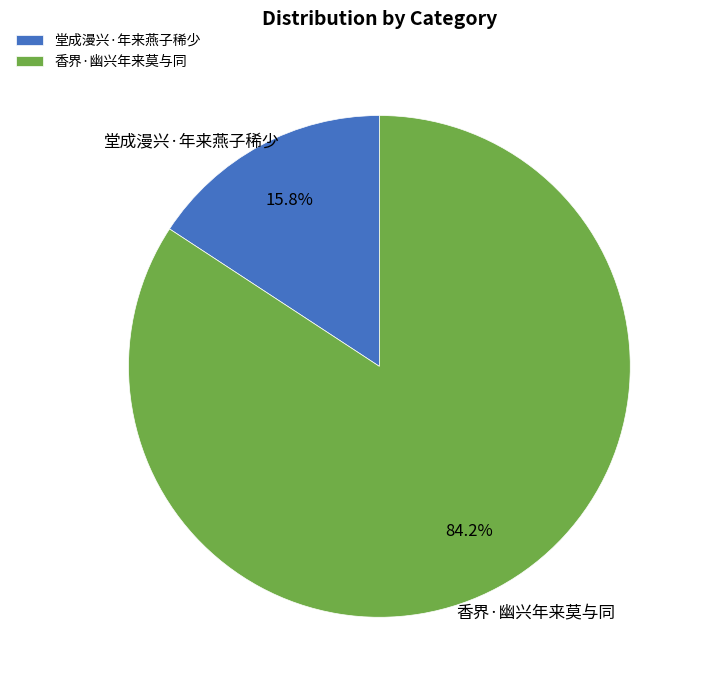

Combined, what portion of the pie is 堂成漫兴·年来燕子稀少 and 香界·幽兴年来莫与同?

100.0%